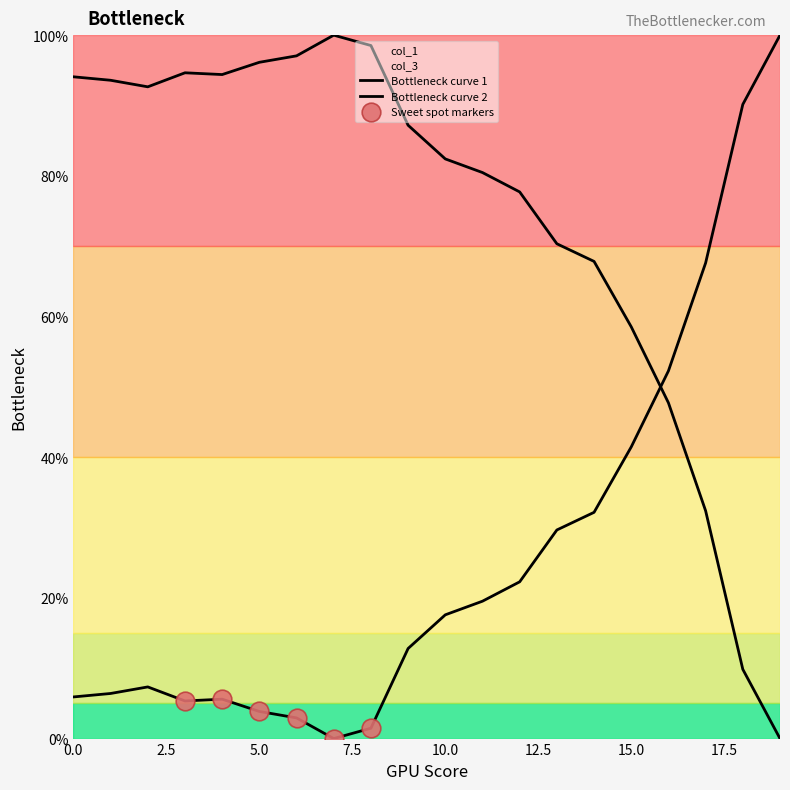

At how many categories does at least one series exceed 97?

4